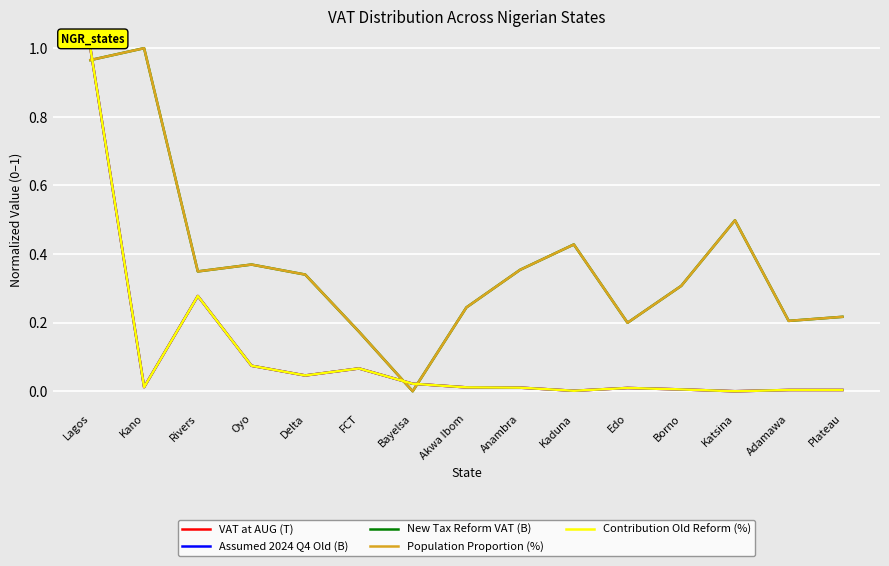

How many data points in Contribution Old Reform (%) are above 0?

14